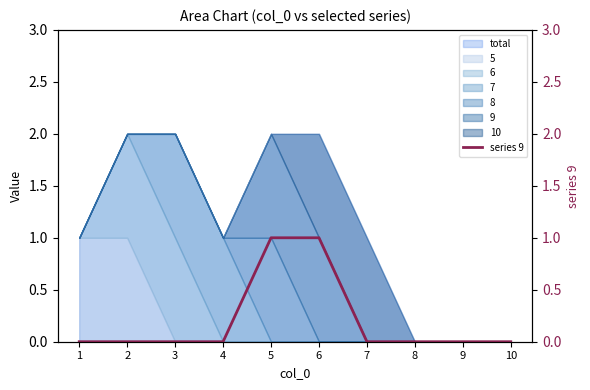

The chart shows a value of 0 at 3. True or false?

False